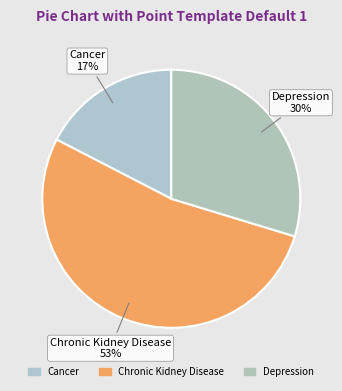

Do Cancer and Depression together represent more than half of the pie?

No